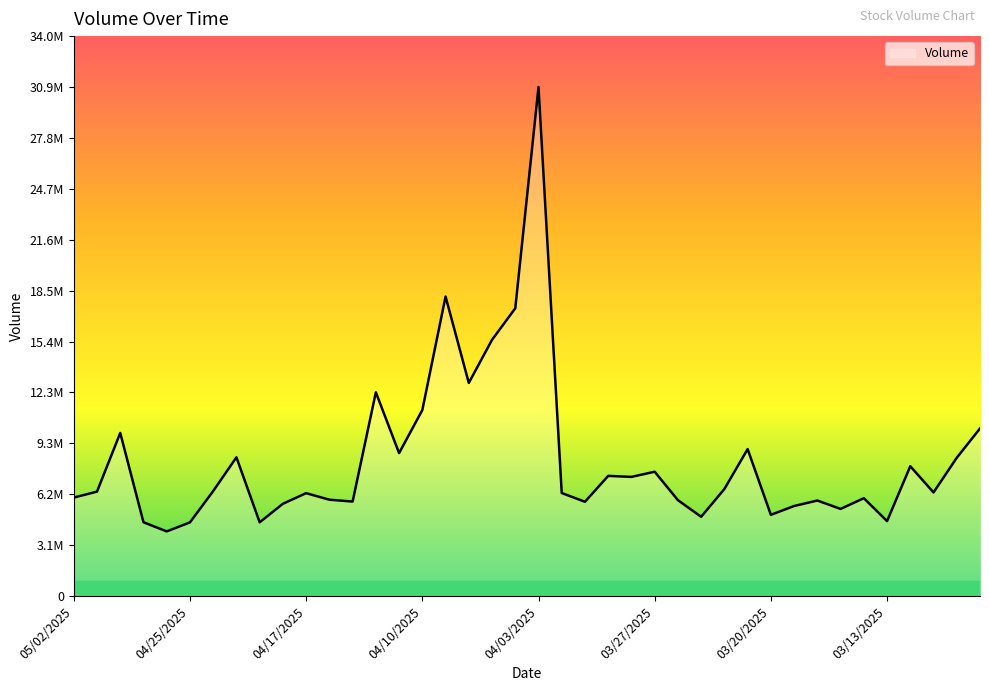

Does the chart have visible grid lines?

No